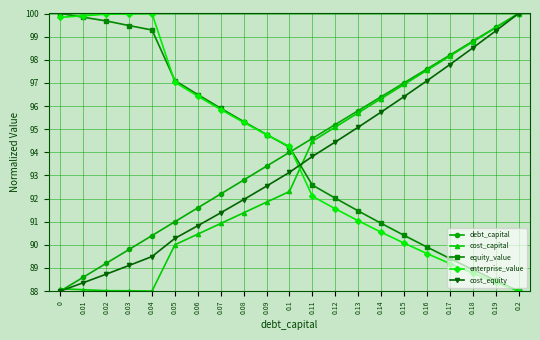

True or false: enterprise_value has more than 0 points higher than both neighbors.

True